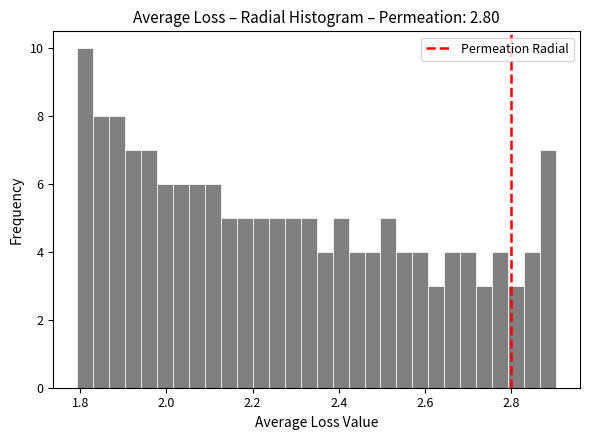

Read against the x-axis, roughly where is the centre of the tallest bar?

1.82